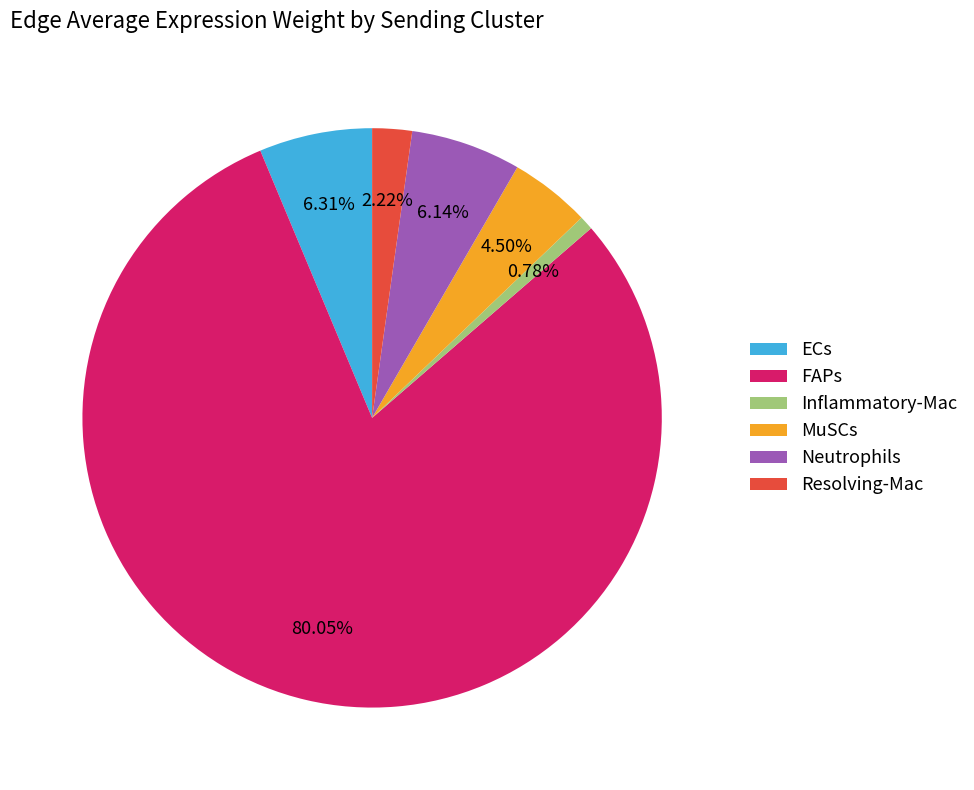

How many slices are in this pie chart?

6